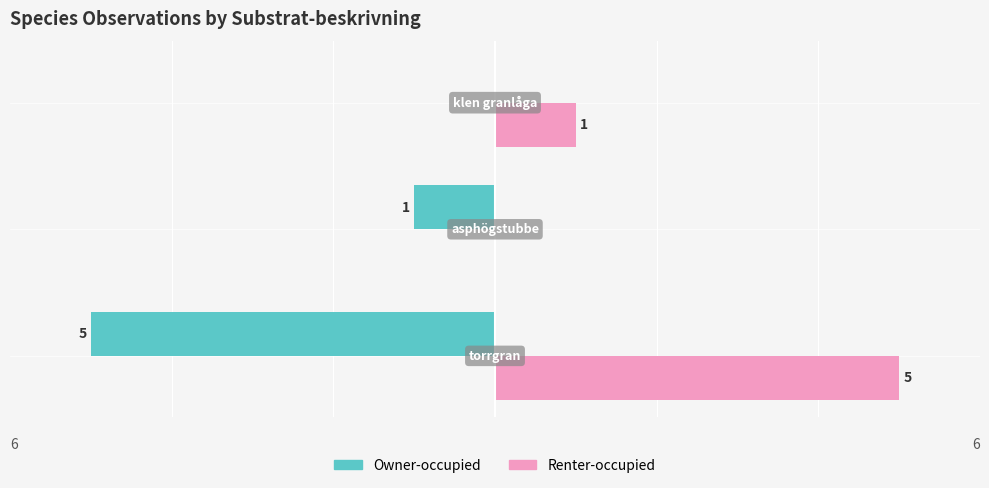

What is the sum of all Owner-occupied values?

-6